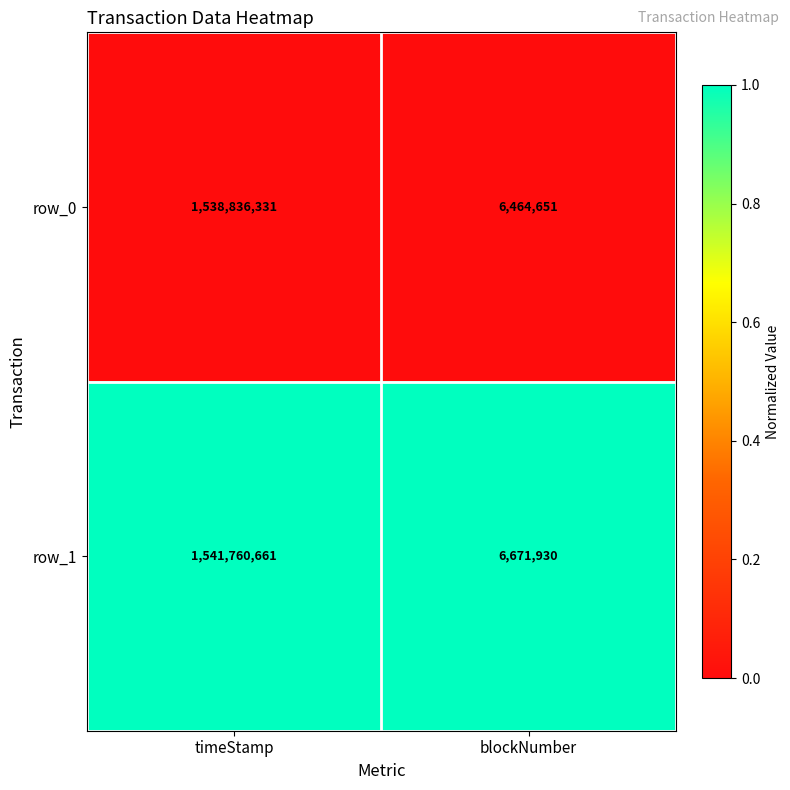

Which label corresponds to the largest value in the chart?

timeStamp